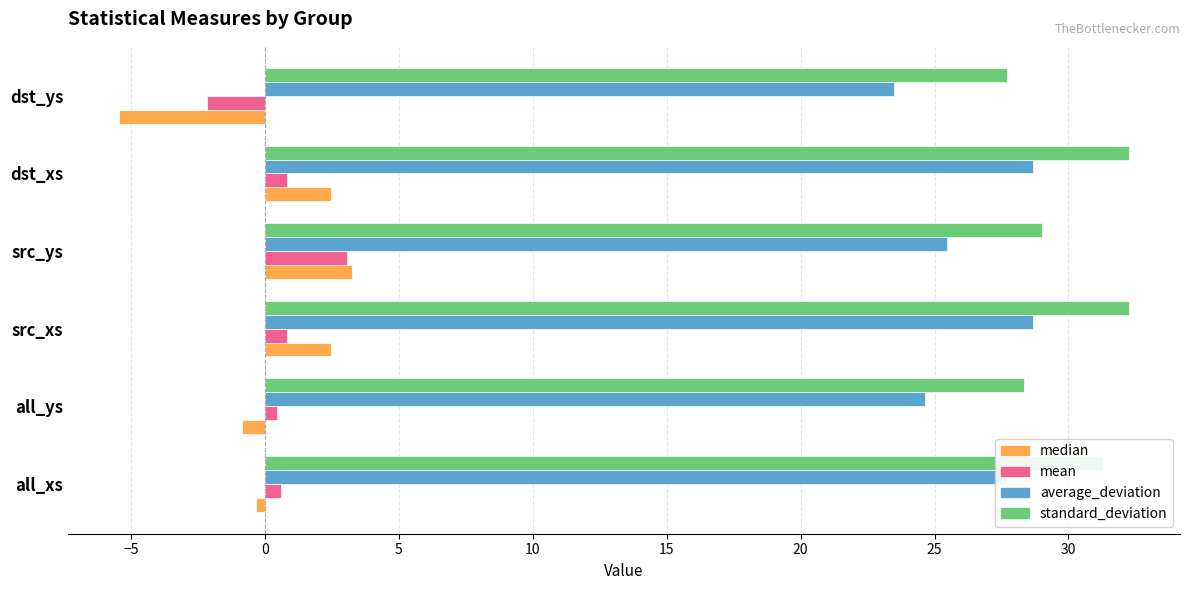

What is the difference between the second highest and minimum values in the mean series?

3.0